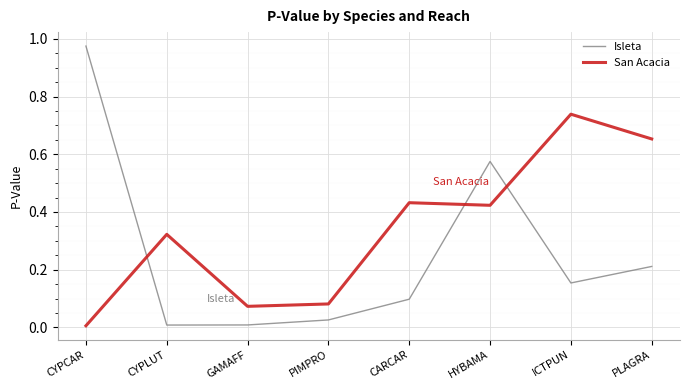

How many series are shown in this chart?

2